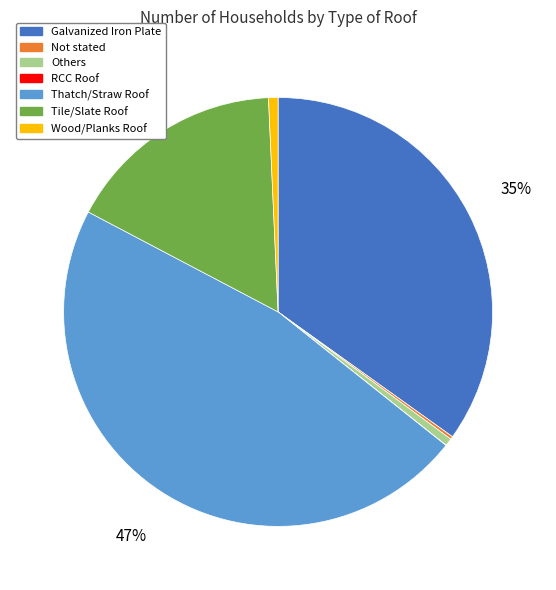

What percentage is the Tile/Slate Roof slice, to the nearest percent?

17%